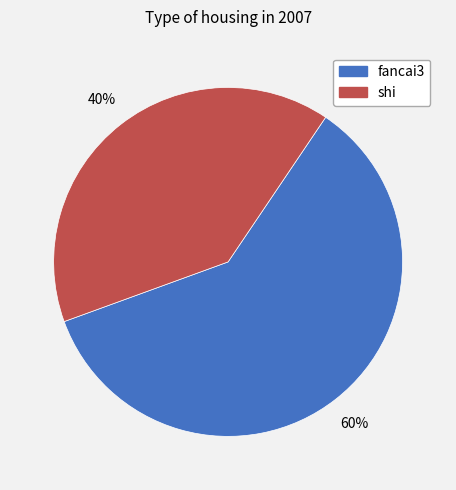

Do shi and fancai3 together represent more than half of the pie?

Yes